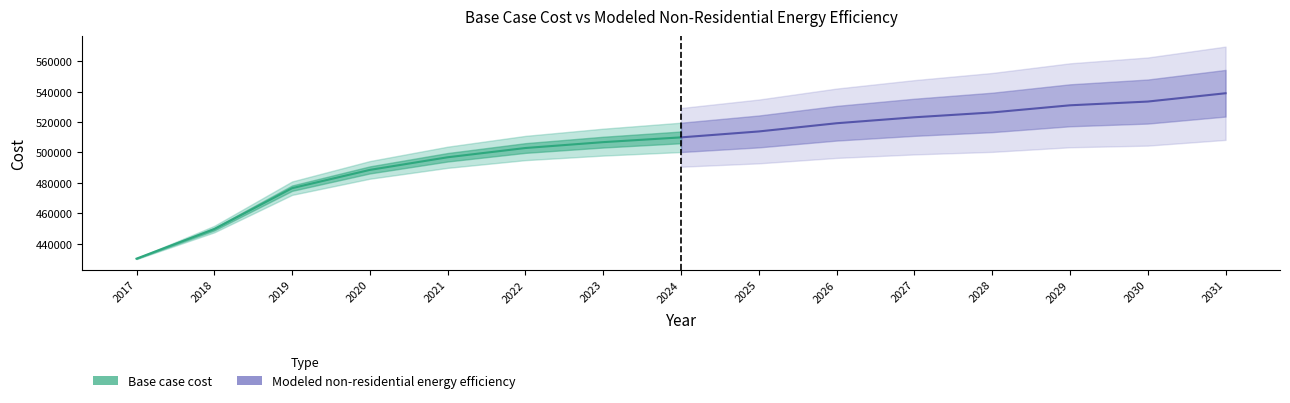

True or false: Modeled non-residential energy efficiency and Base case cost cross at least once.

False